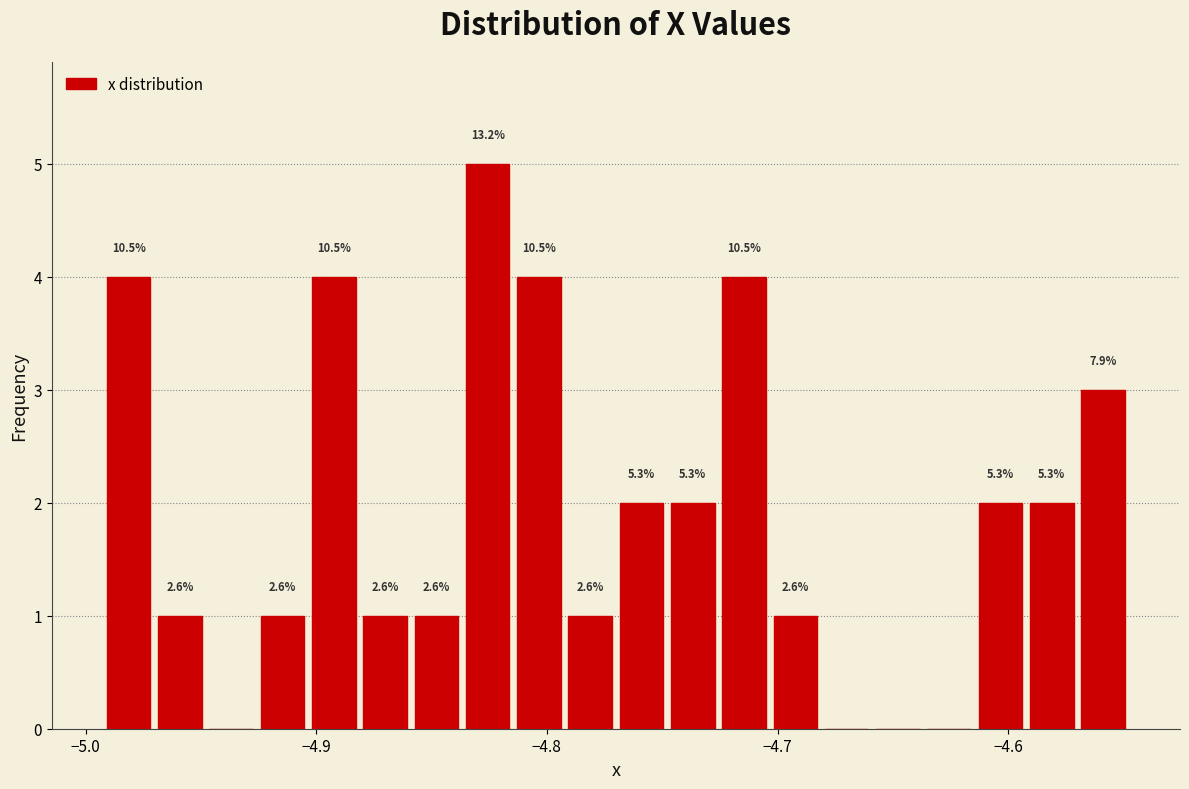

Around what value on the x-axis is the tallest bar? Give the approximate position of its centre, as read against the axis.

-4.83